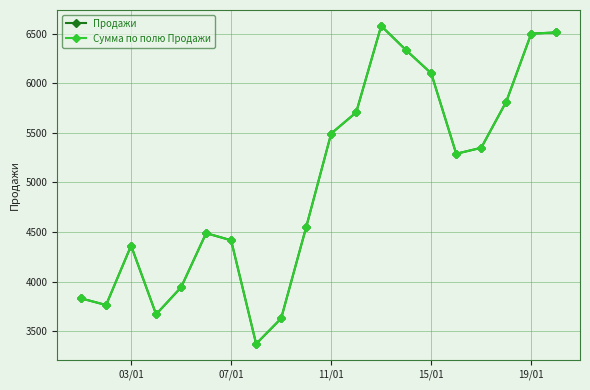

True or false: Сумма по полю Продажи and Продажи cross at least once.

False